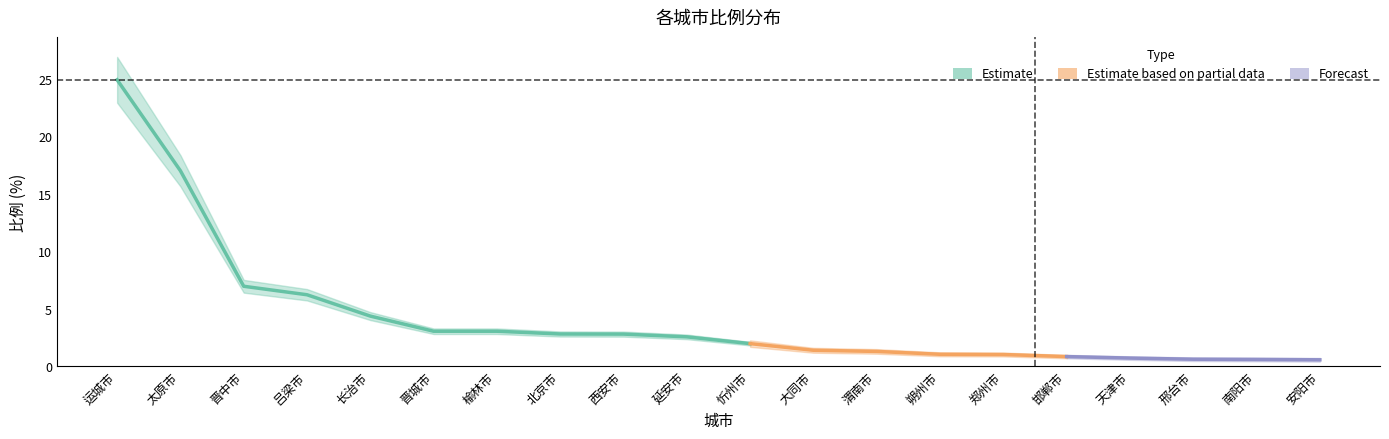

What is the difference between the maximum and minimum values?

24.4